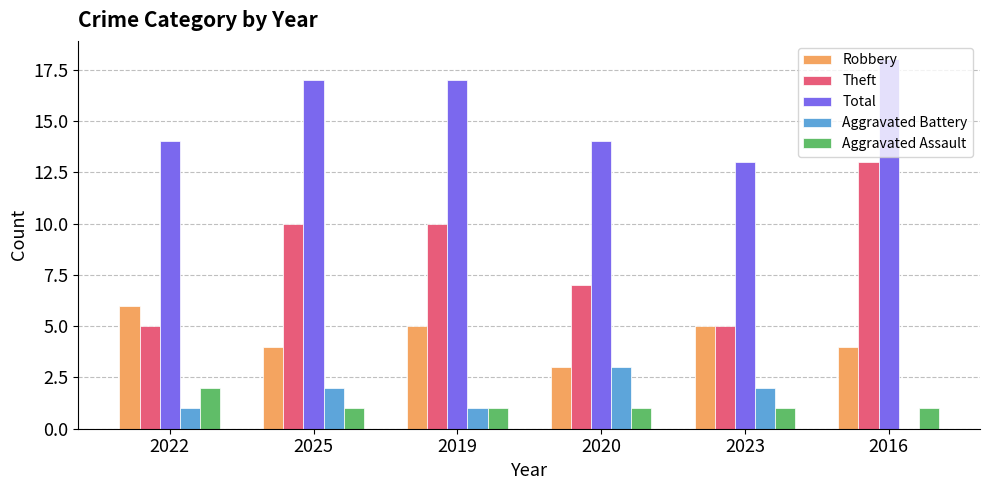

Which series changed the most between 2019 and 2016?

Theft